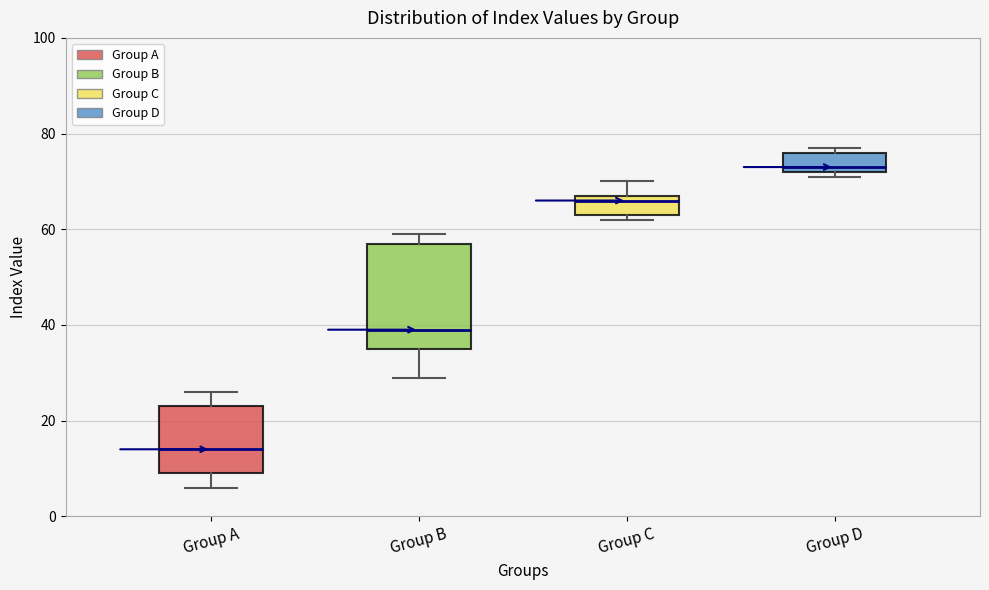

Which box's median line is the lowest?

Group A